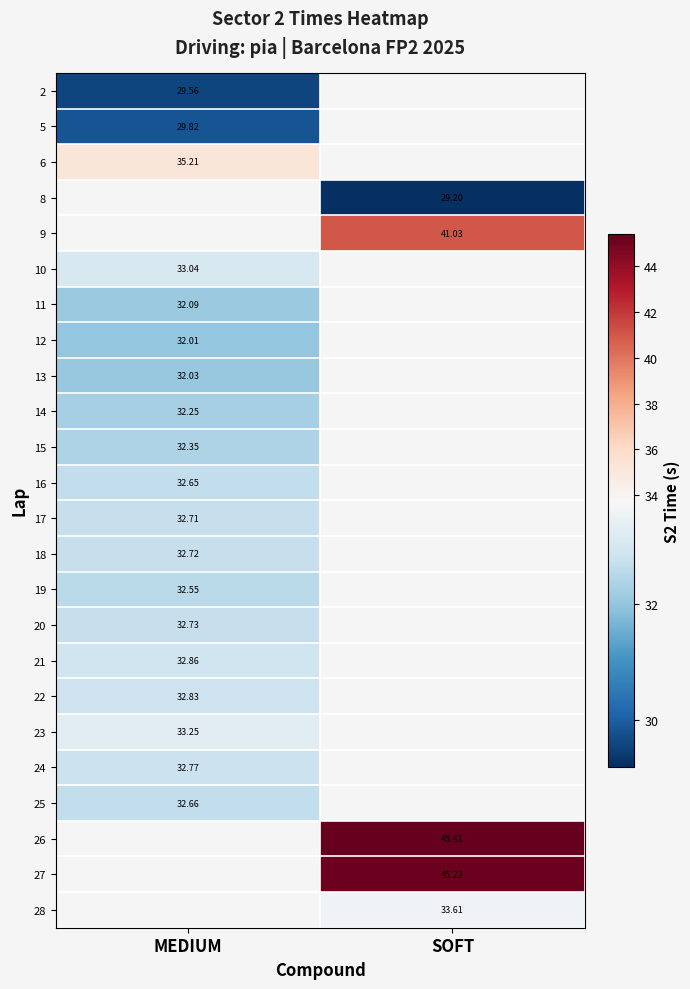

Where is 22 nearest to the value 32?

MEDIUM